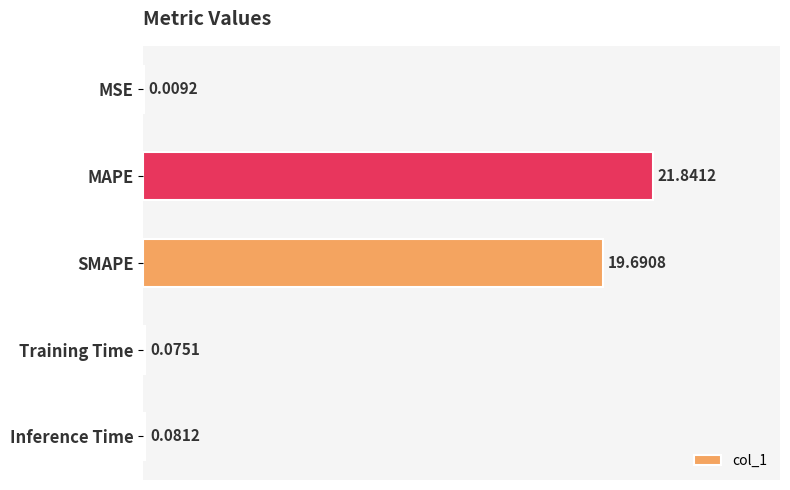

At which label is the value closest to 10?

SMAPE